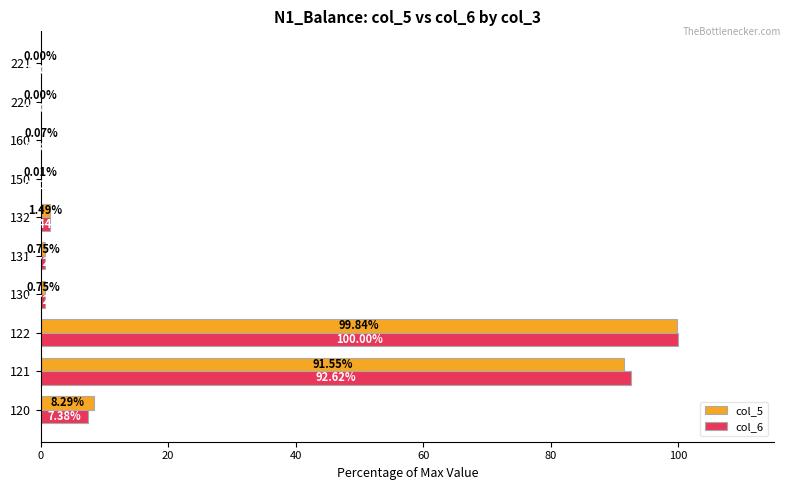

Is the value of col_5 at 132 greater than the value of col_6 at 160?

Yes